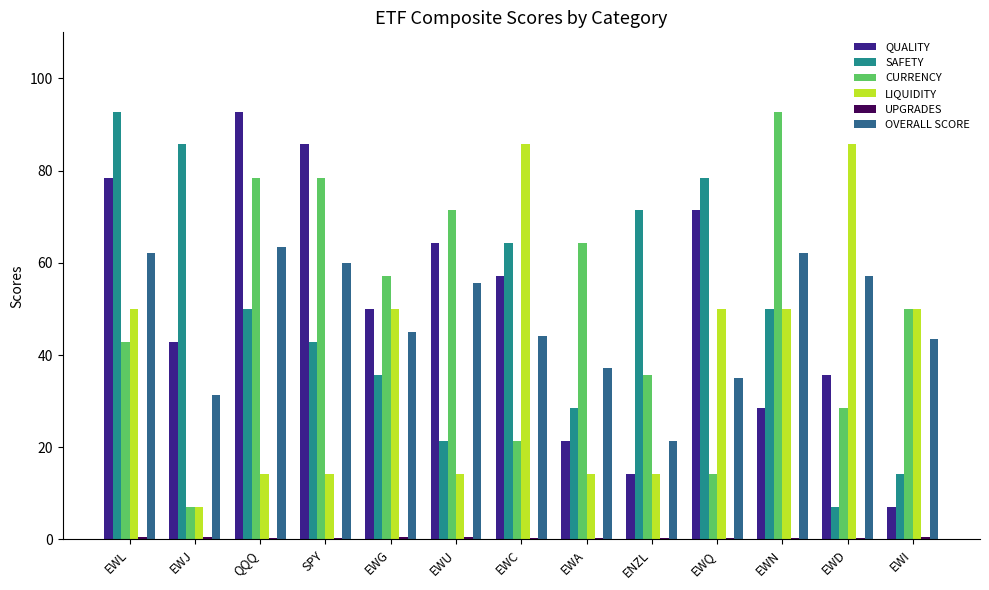

Between ENZL and EWI, which series saw the biggest shift?

SAFETY